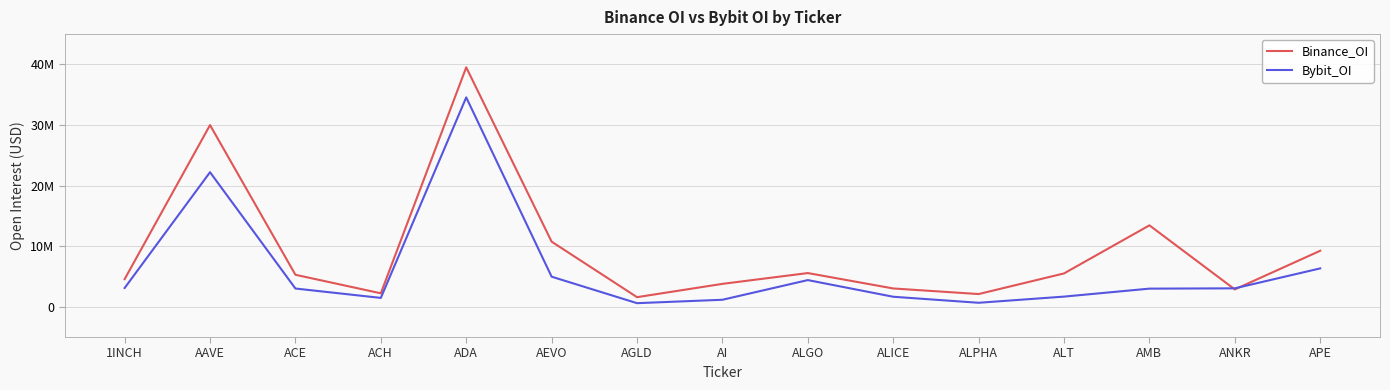

At which label does Binance_OI reach its peak?

ADA